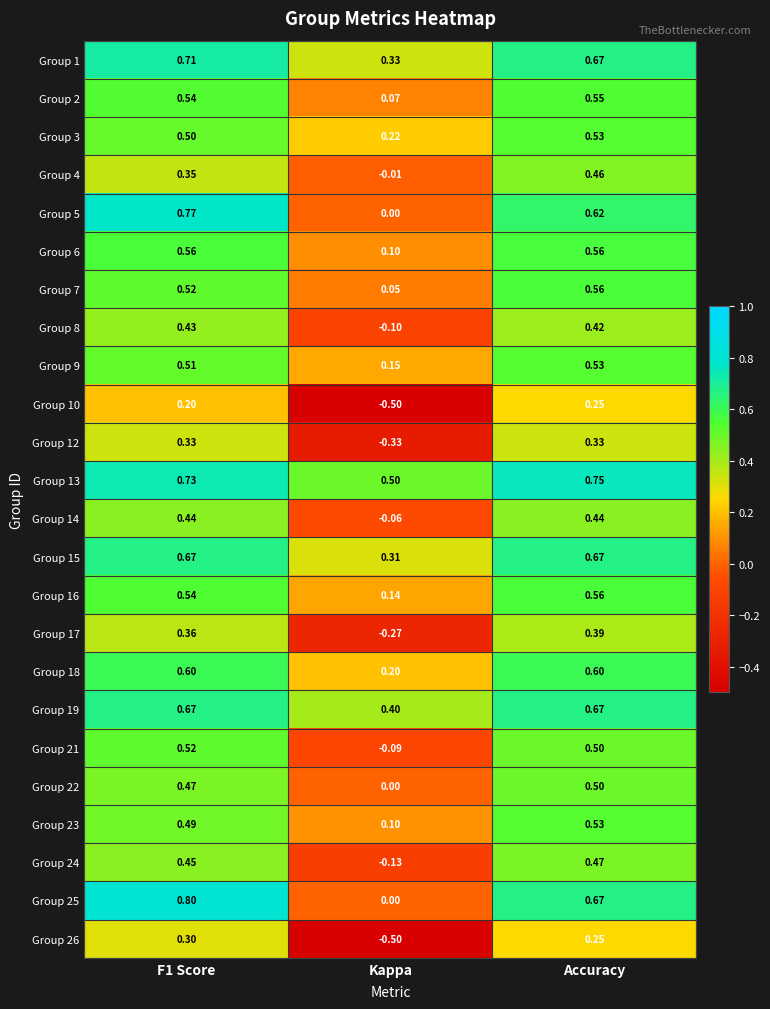

At which category is the sum across all series the highest?

Accuracy